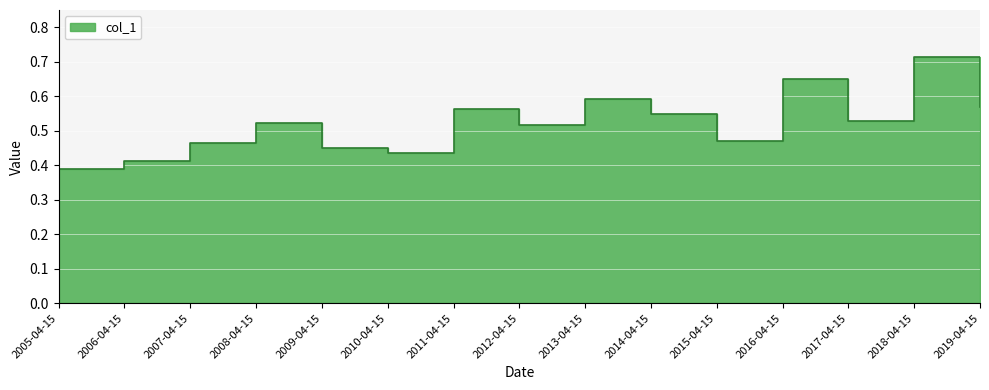

What is the change in value from 2009-04-15 to 2011-04-15?

+0.1